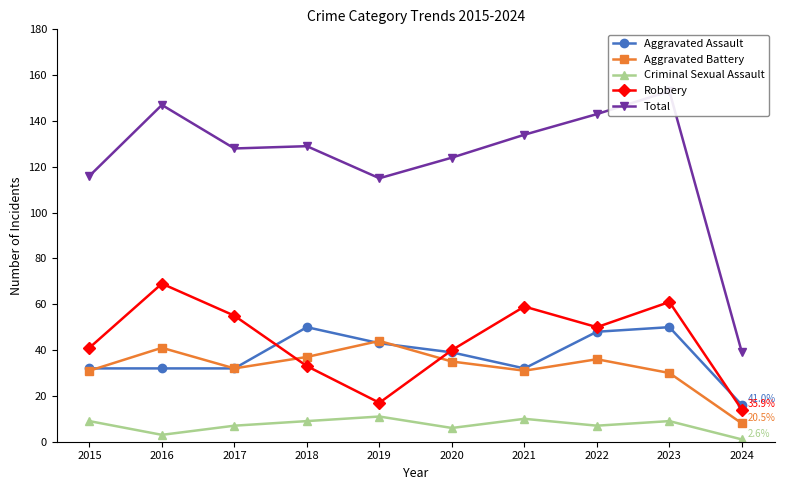

At how many categories does at least one series exceed 47?

9